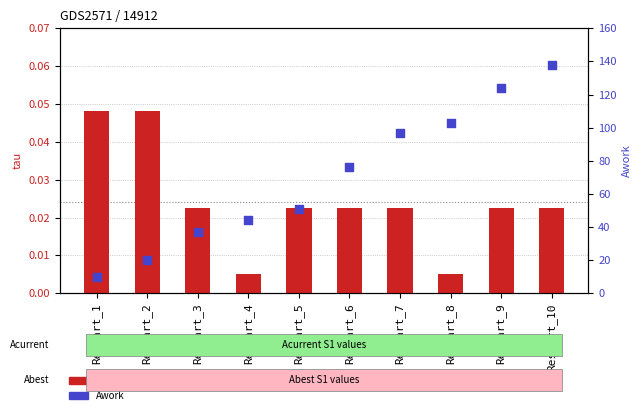

What are all the series names shown in the legend?

tau (Acurrent), Awork